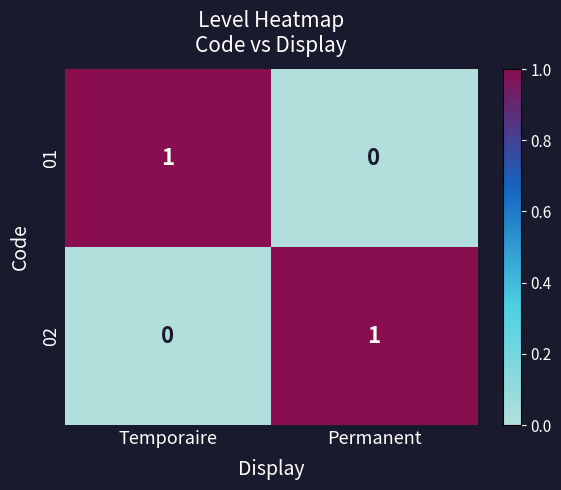

True or false: 02 has a value of 0 at Temporaire.

True